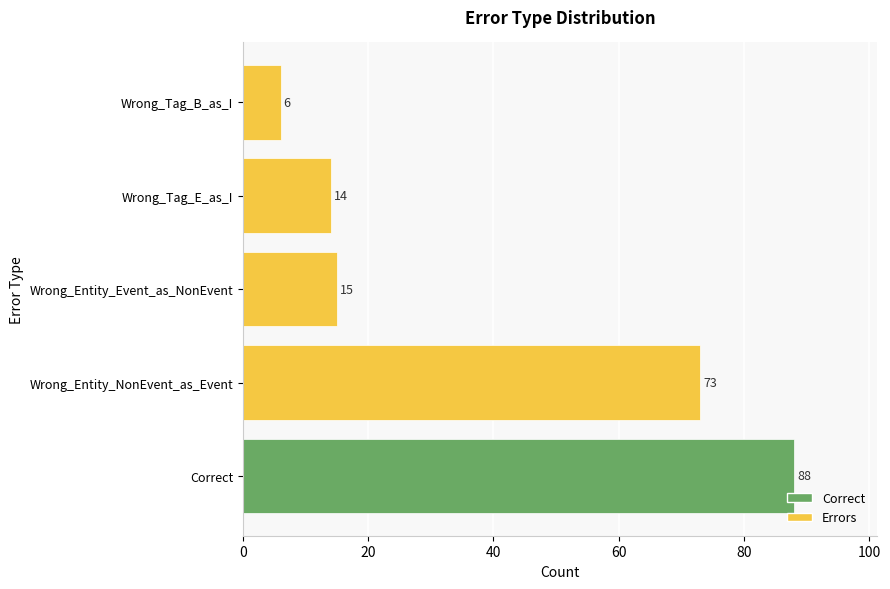

What is the average value?

39